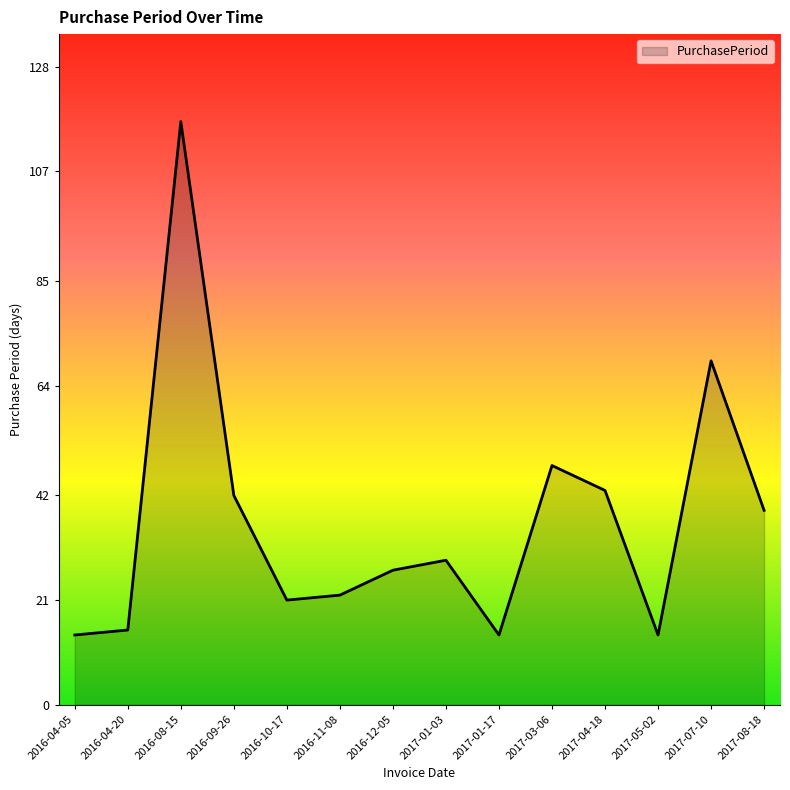

Is it true that the value at 2016-11-08 is 22?

True